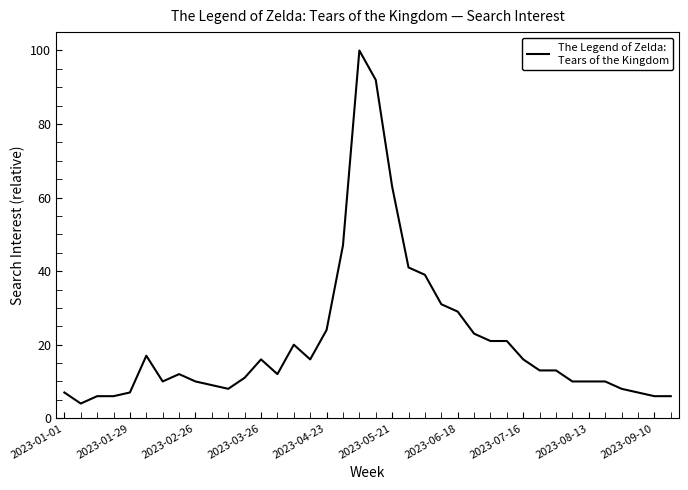

What is the difference between the maximum and minimum values?

96